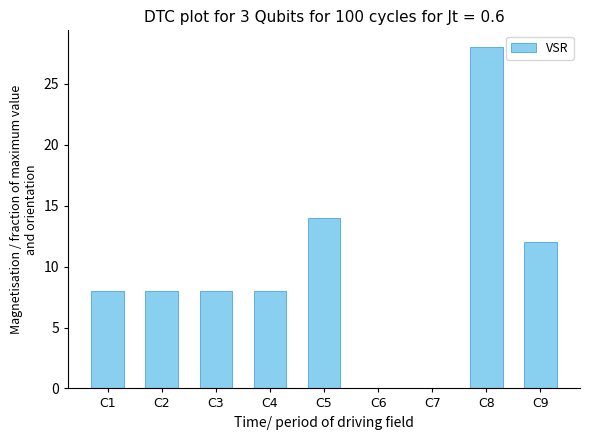

True or false: the data shows 21 at C5.

False